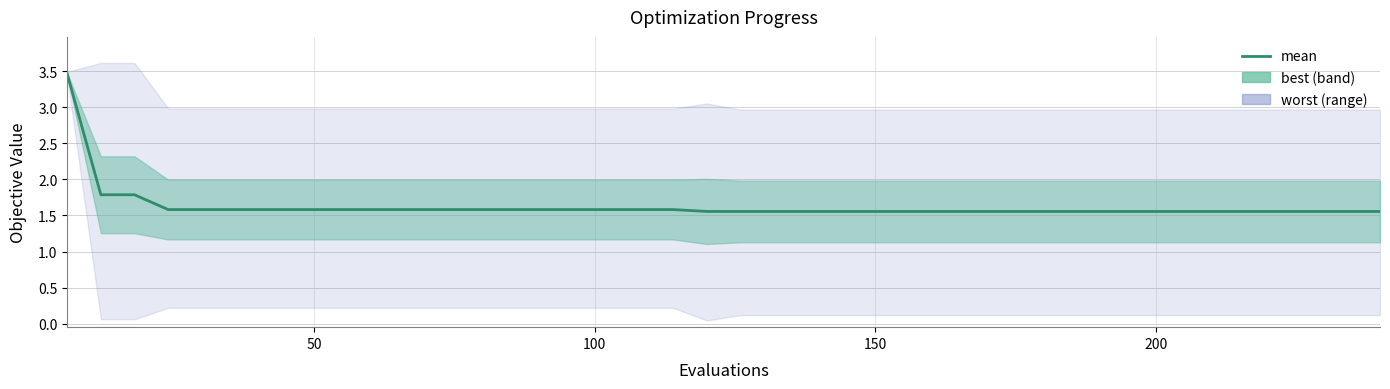

What is the average value?

1.6